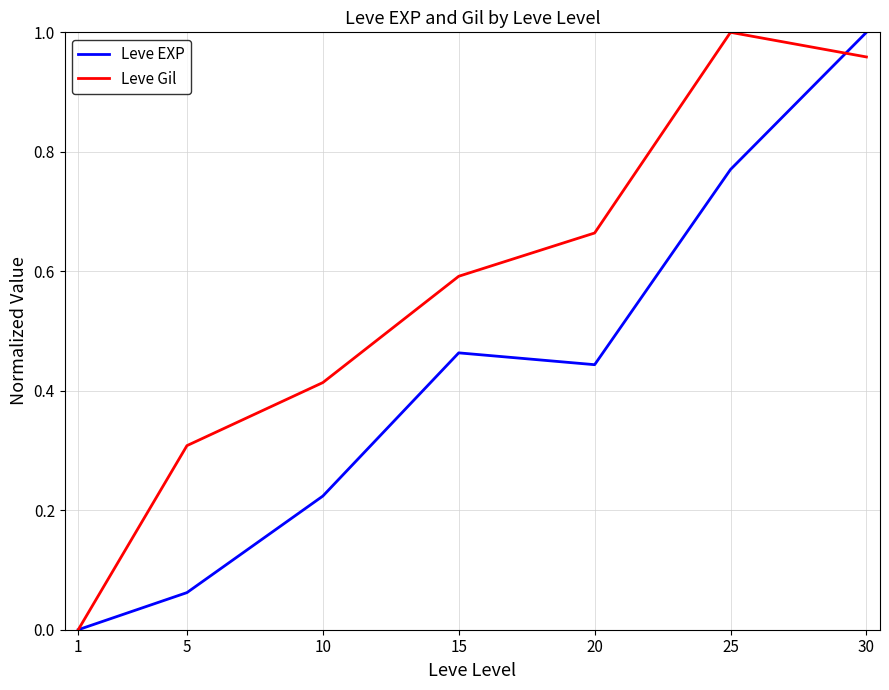

True or false: Leve EXP and Leve Gil intersect in this chart.

True